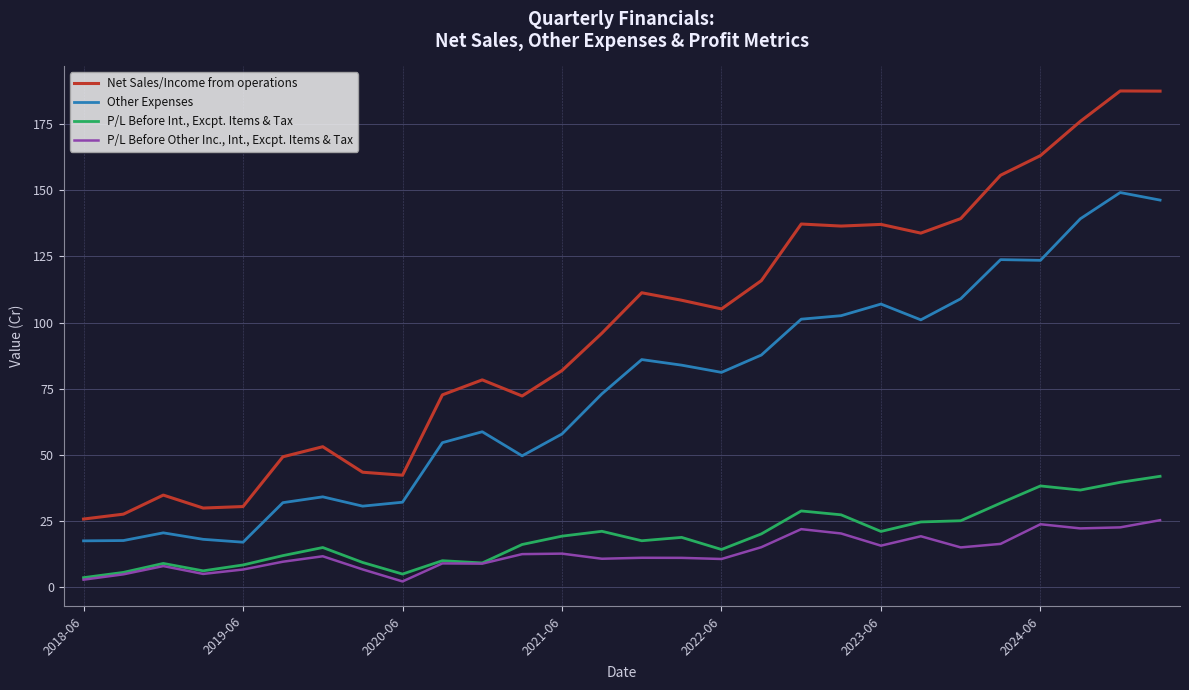

Which series has the widest spread of values?

Net Sales/Income from operations